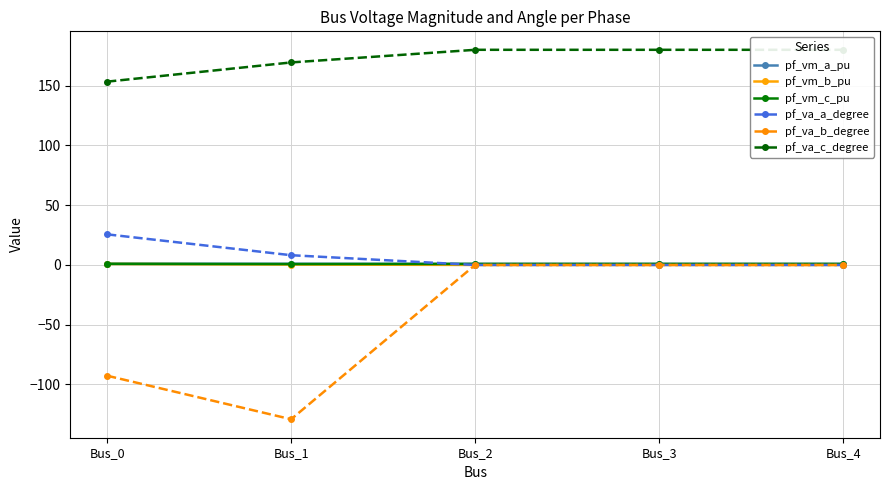

True or false: pf_va_c_degree and pf_va_a_degree intersect in this chart.

False